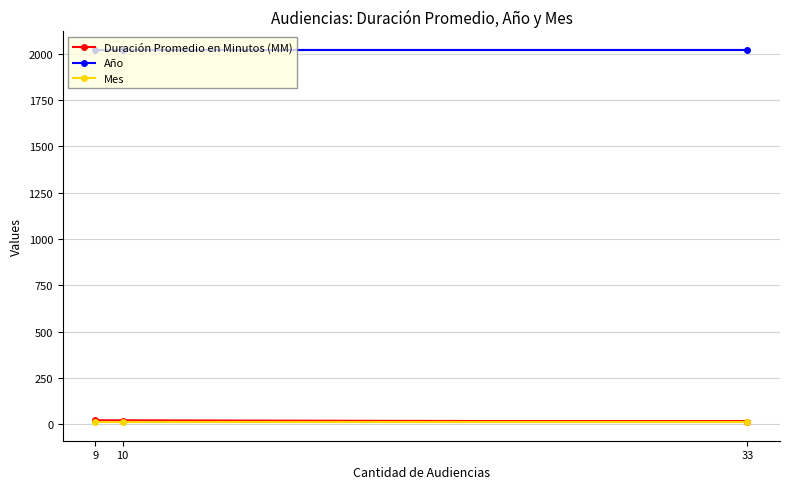

Is this an area chart (filled region under the line)?

No